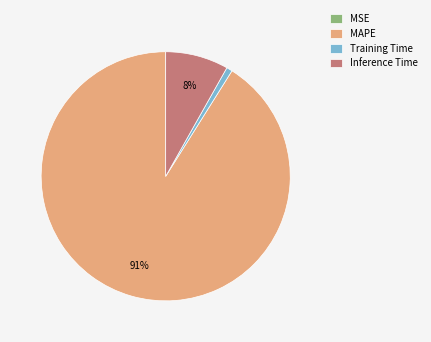

Which has a higher value, MAPE or Inference Time?

MAPE